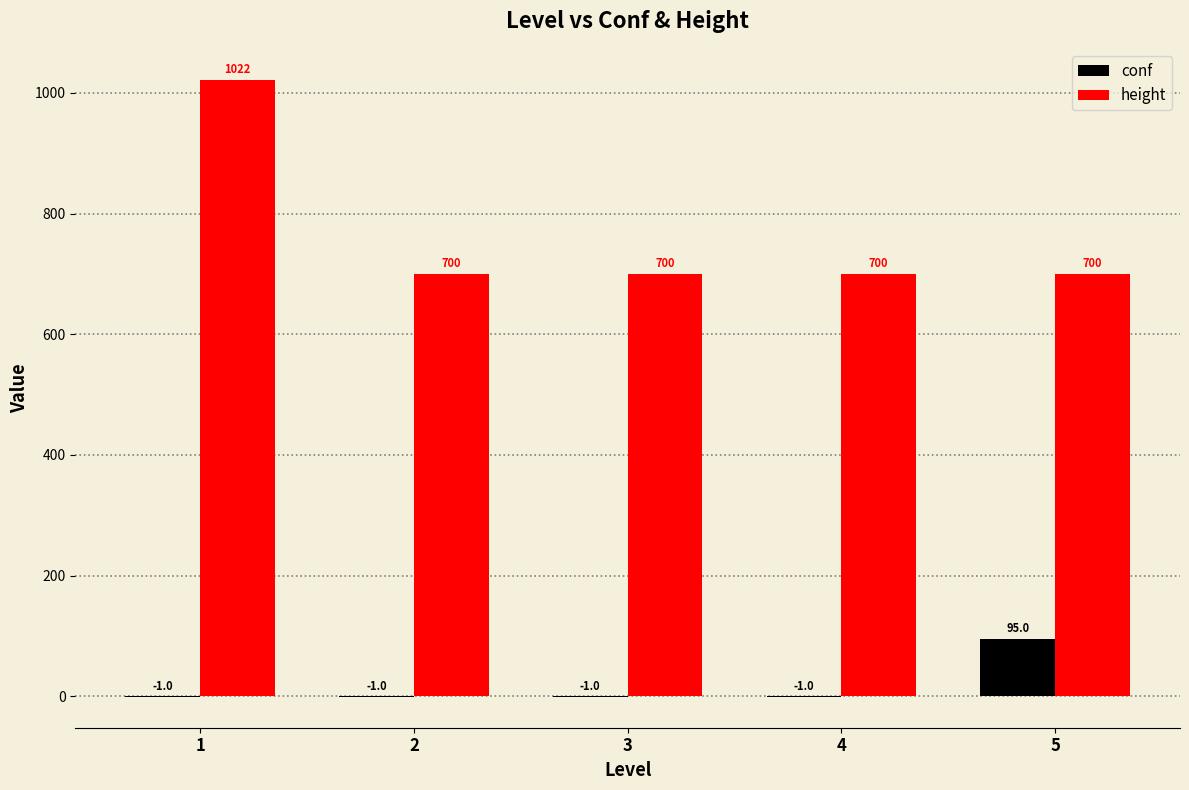

What value does the height series have at 4?

700